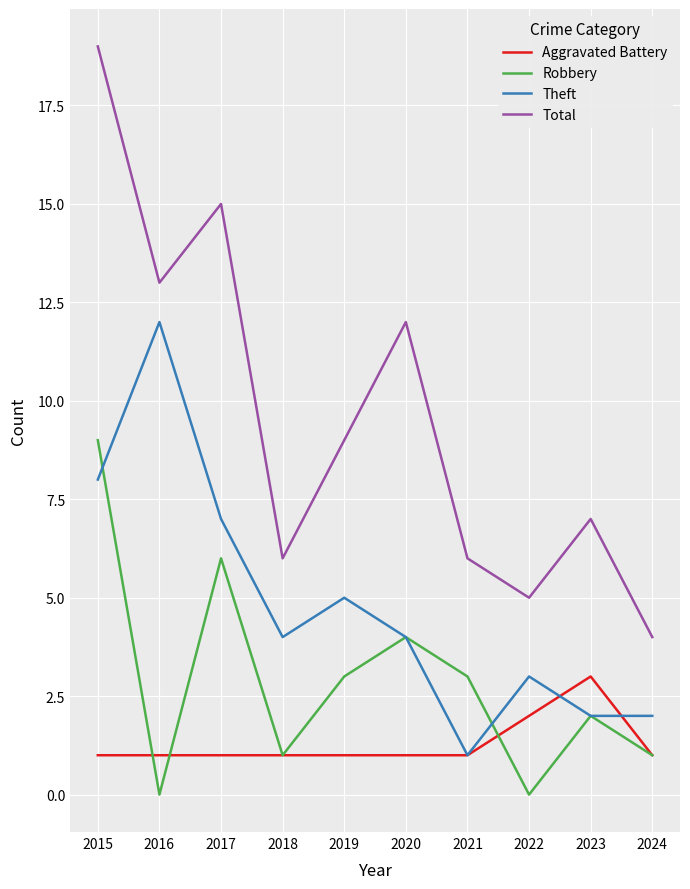

What is the difference between the Robbery values at 2022 and 2015?

9